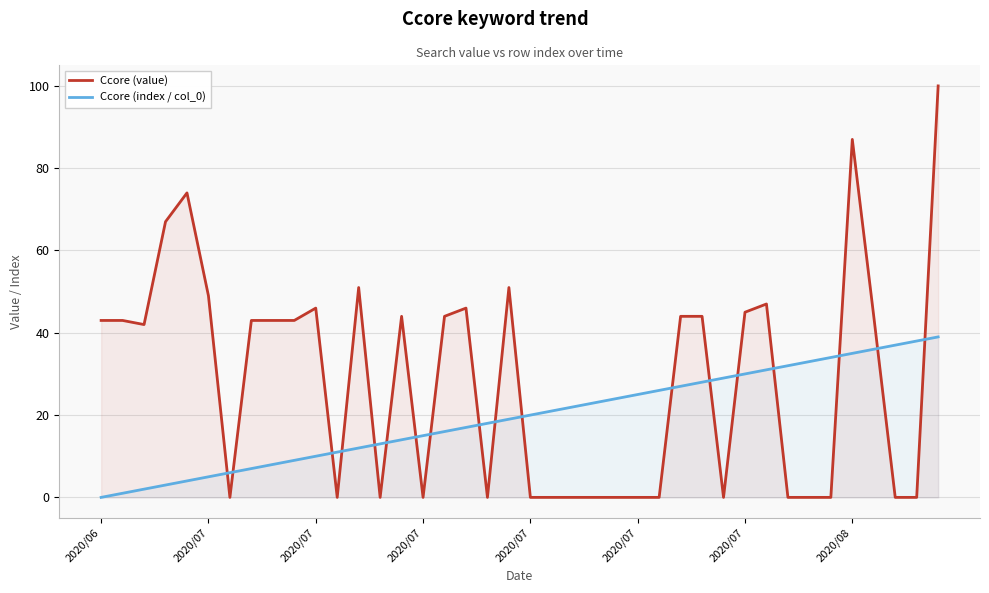

What are all the series names shown in the legend?

Ccore (value), Ccore (index / col_0)